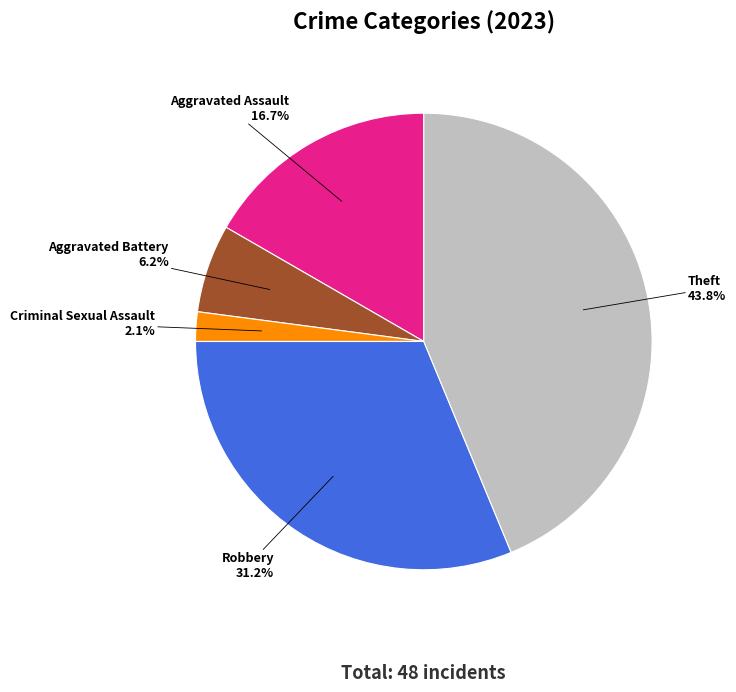

What is the total percentage of Aggravated Assault and Aggravated Battery?

22.9%